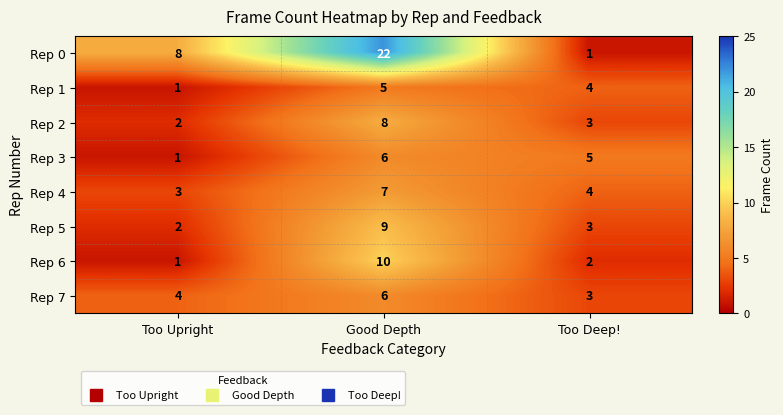

The value of Rep 3 at Too Upright is 1. True or false?

True